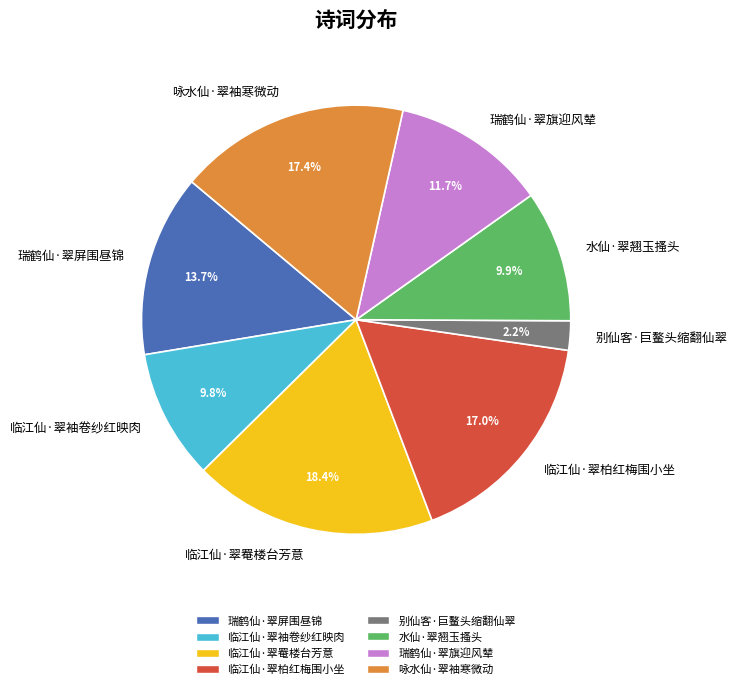

Approximately how many times larger is the value at 临江仙·翠罨楼台芳意 compared to 临江仙·翠柏红梅围小坐?

1.1